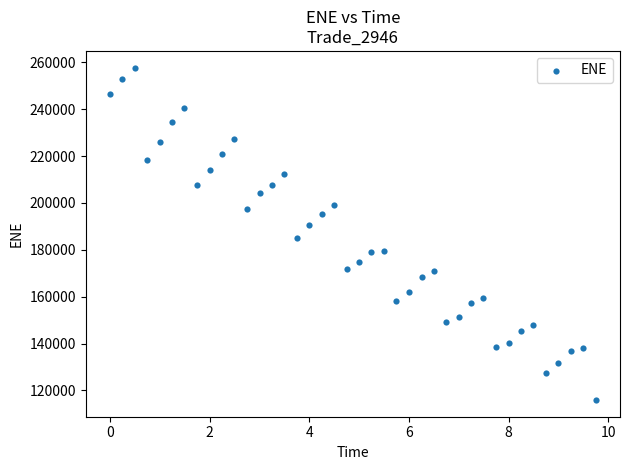

What Y value in the scatter plot is closest to 186833?

185221